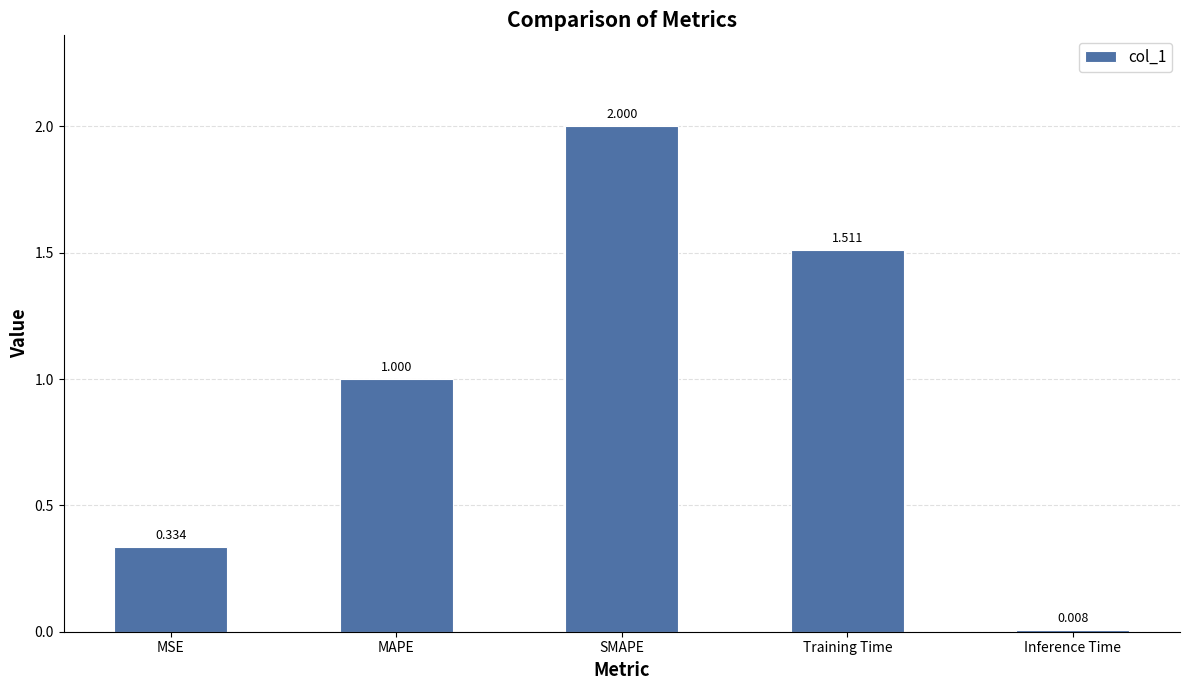

Between MAPE and SMAPE, which is larger?

SMAPE